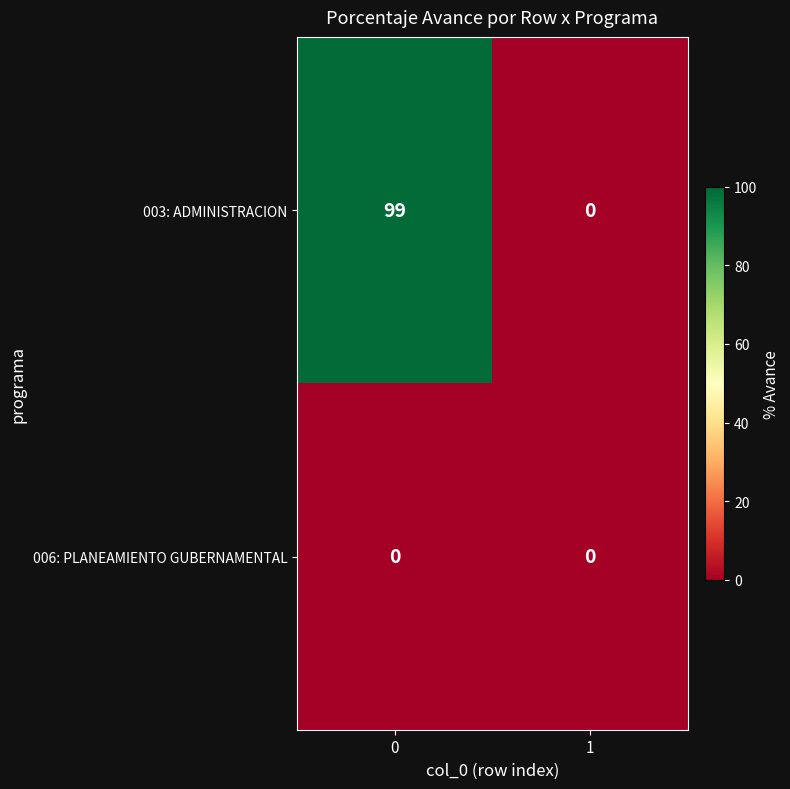

Rank the series by their average value, from highest to lowest.

003: ADMINISTRACION, 006: PLANEAMIENTO GUBERNAMENTAL